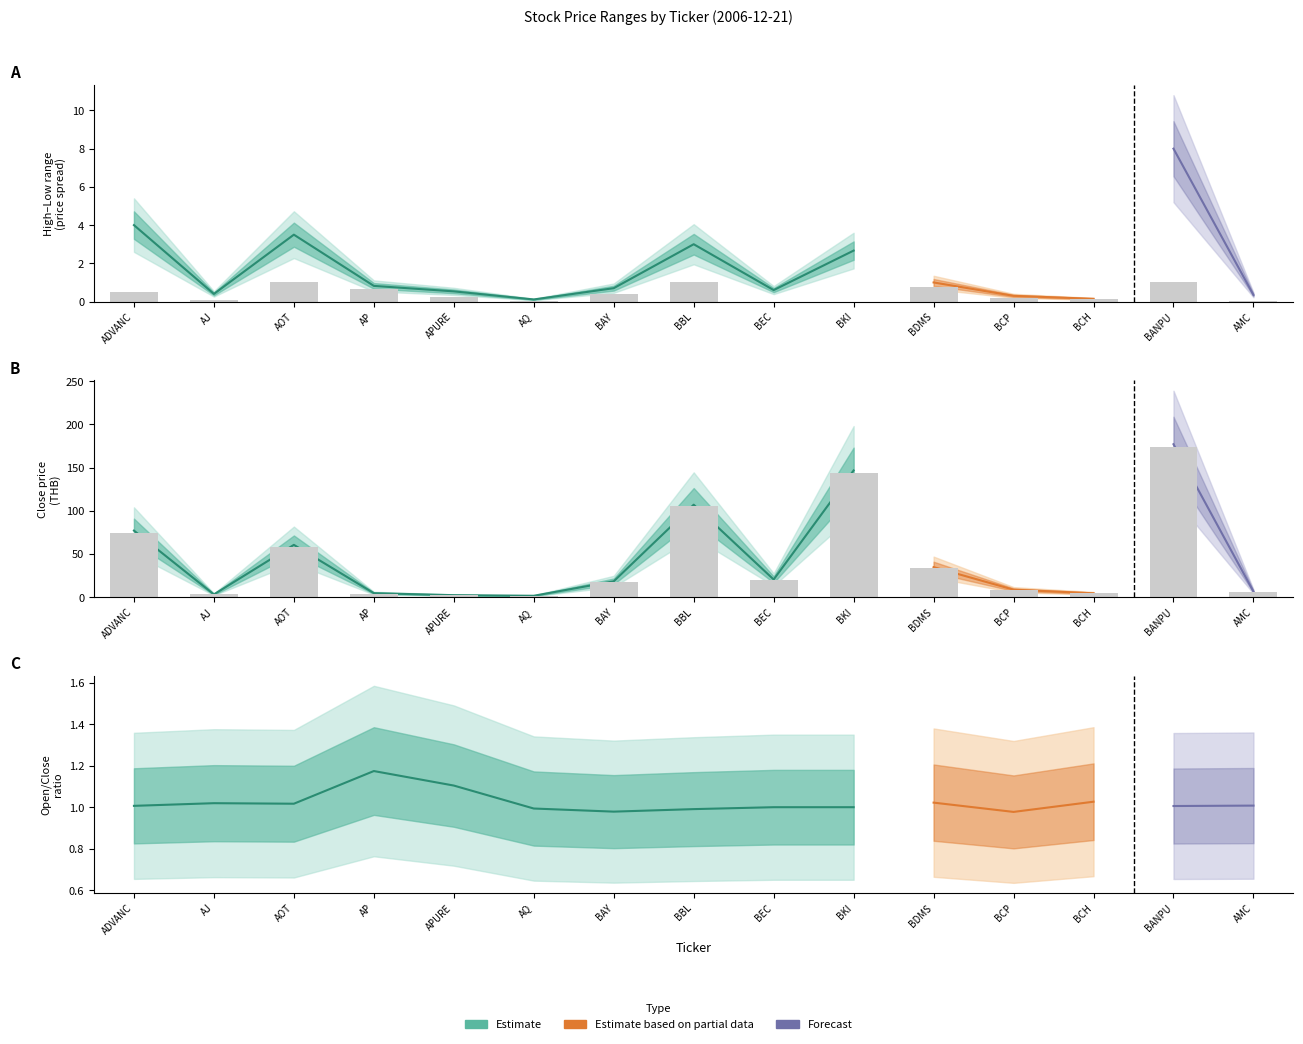

Which category has the highest value in the LOW series?

BANPU